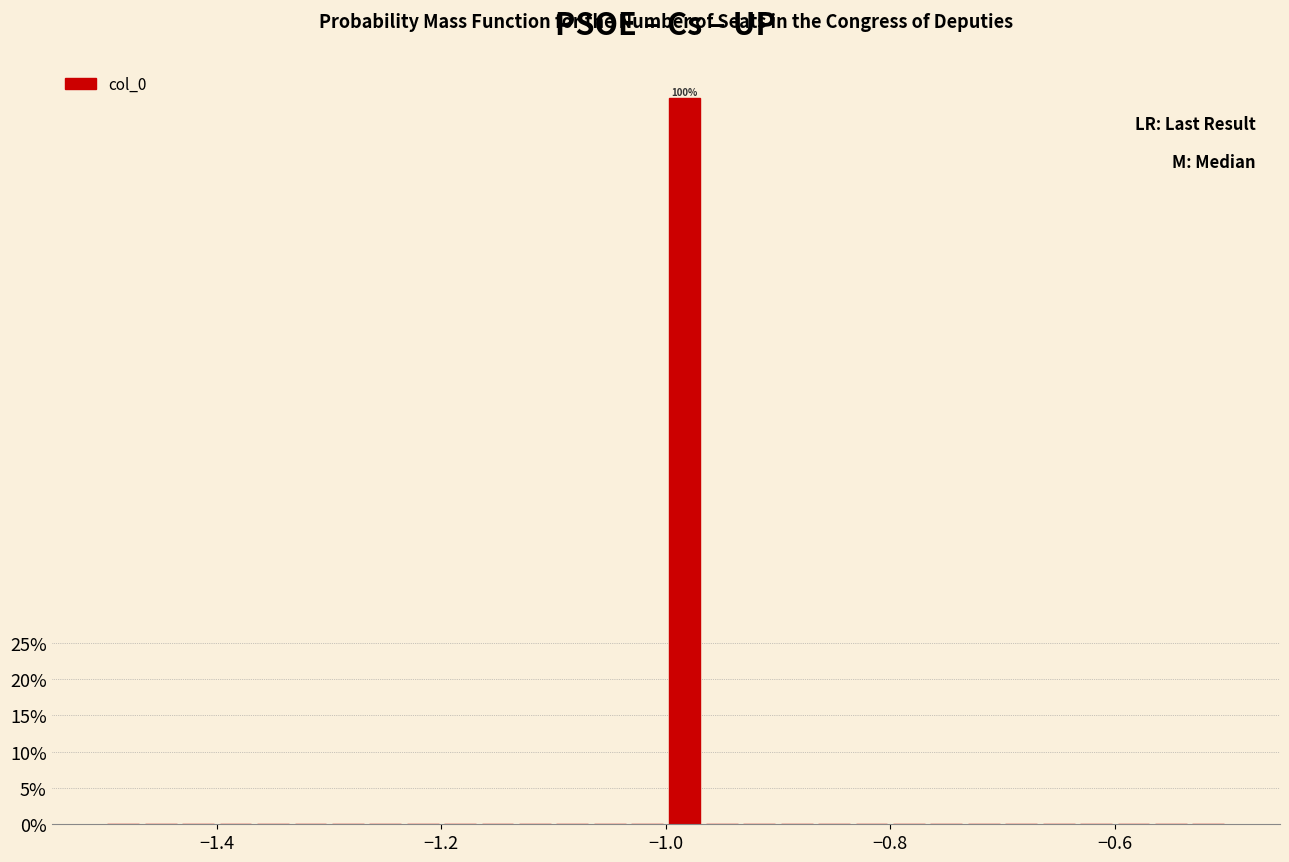

Around what value on the x-axis is the tallest bar? Give the approximate position of its centre, as read against the axis.

-0.98